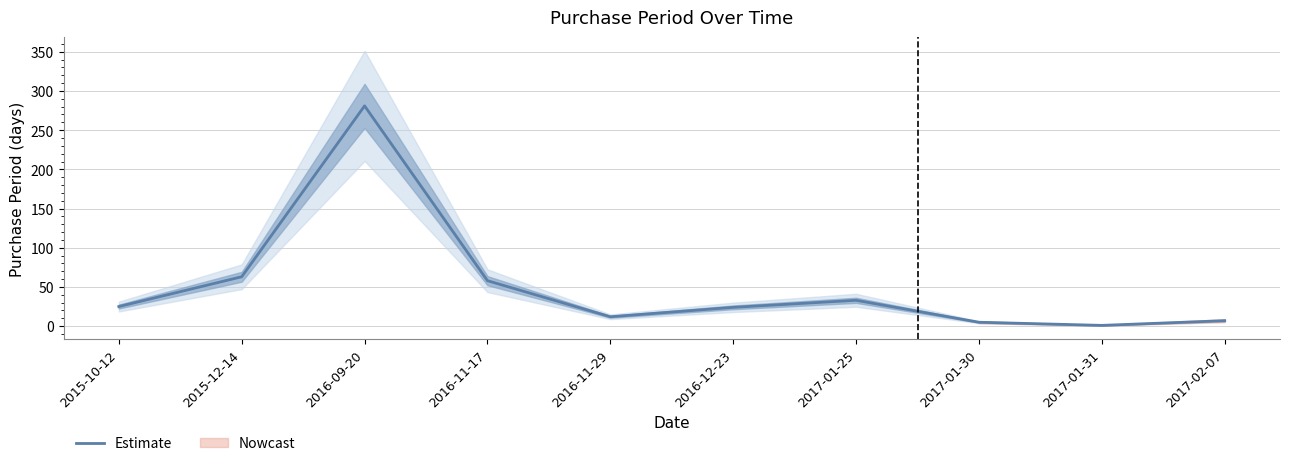

What is the difference between the second highest and second lowest values?

58